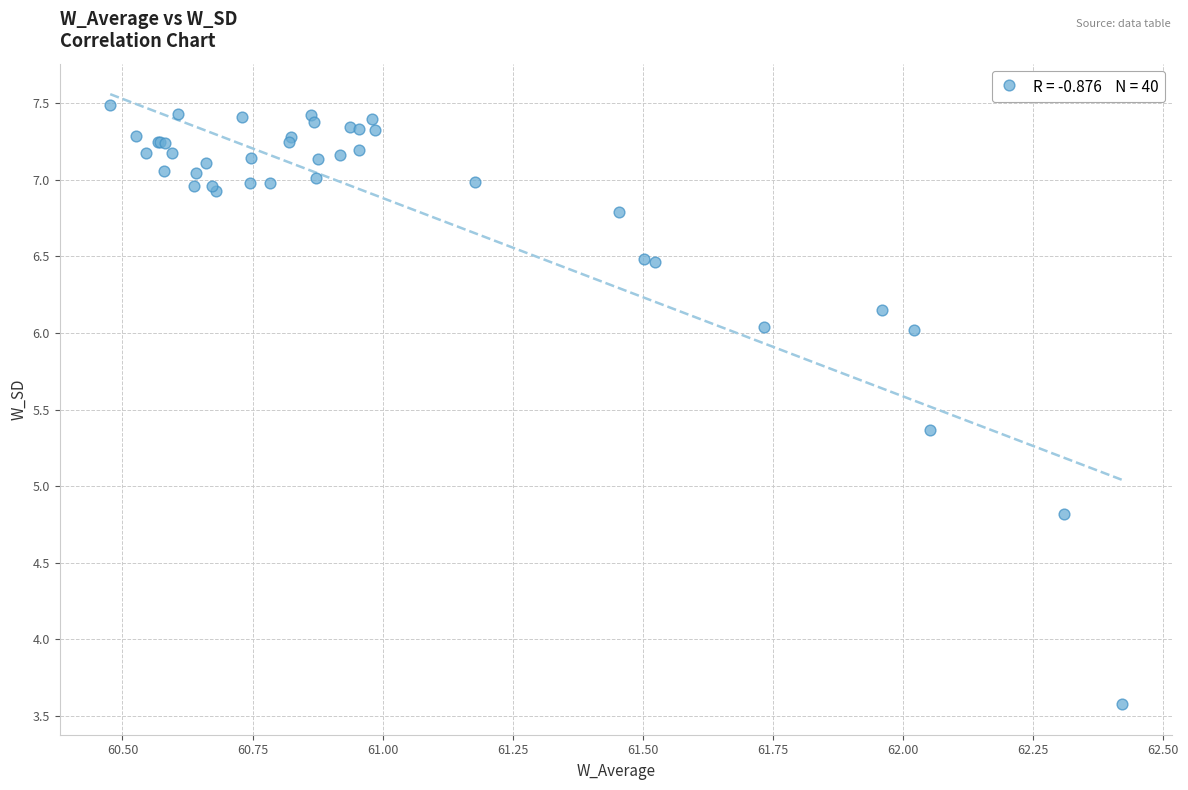

What Y value in the scatter plot is closest to 5?

4.8